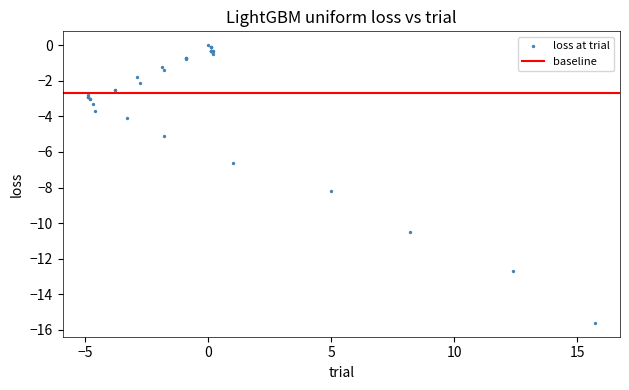

What Y value in the scatter plot is closest to -7?

-6.6